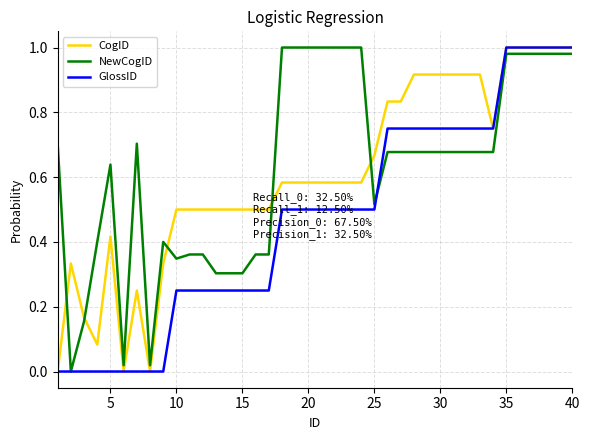

List the series in order of their overall mean, lowest first.

GlossID, CogID, NewCogID